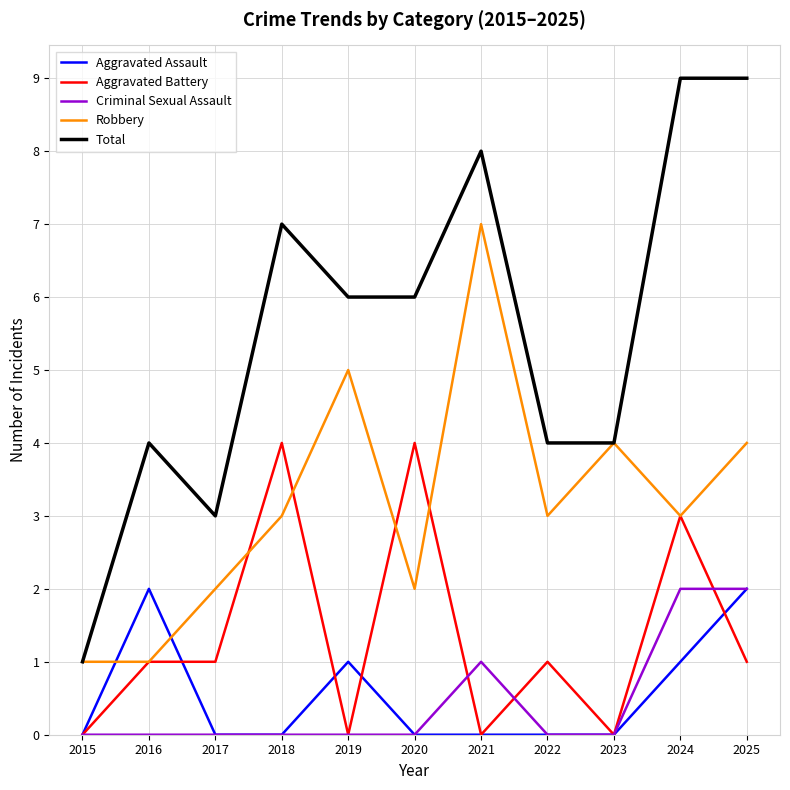

What are all the series names shown in the legend?

Aggravated Assault, Aggravated Battery, Criminal Sexual Assault, Robbery, Total